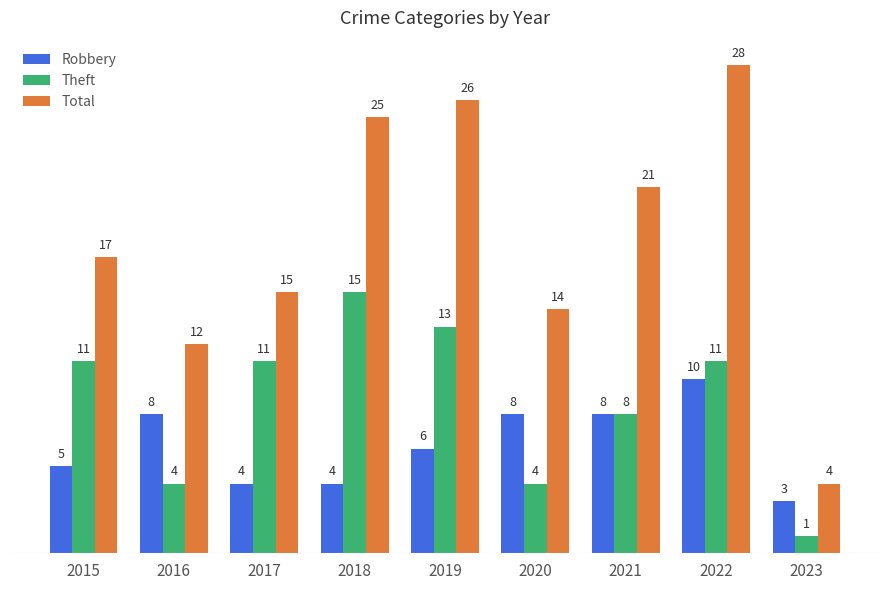

Does the chart contain stacked bars?

No